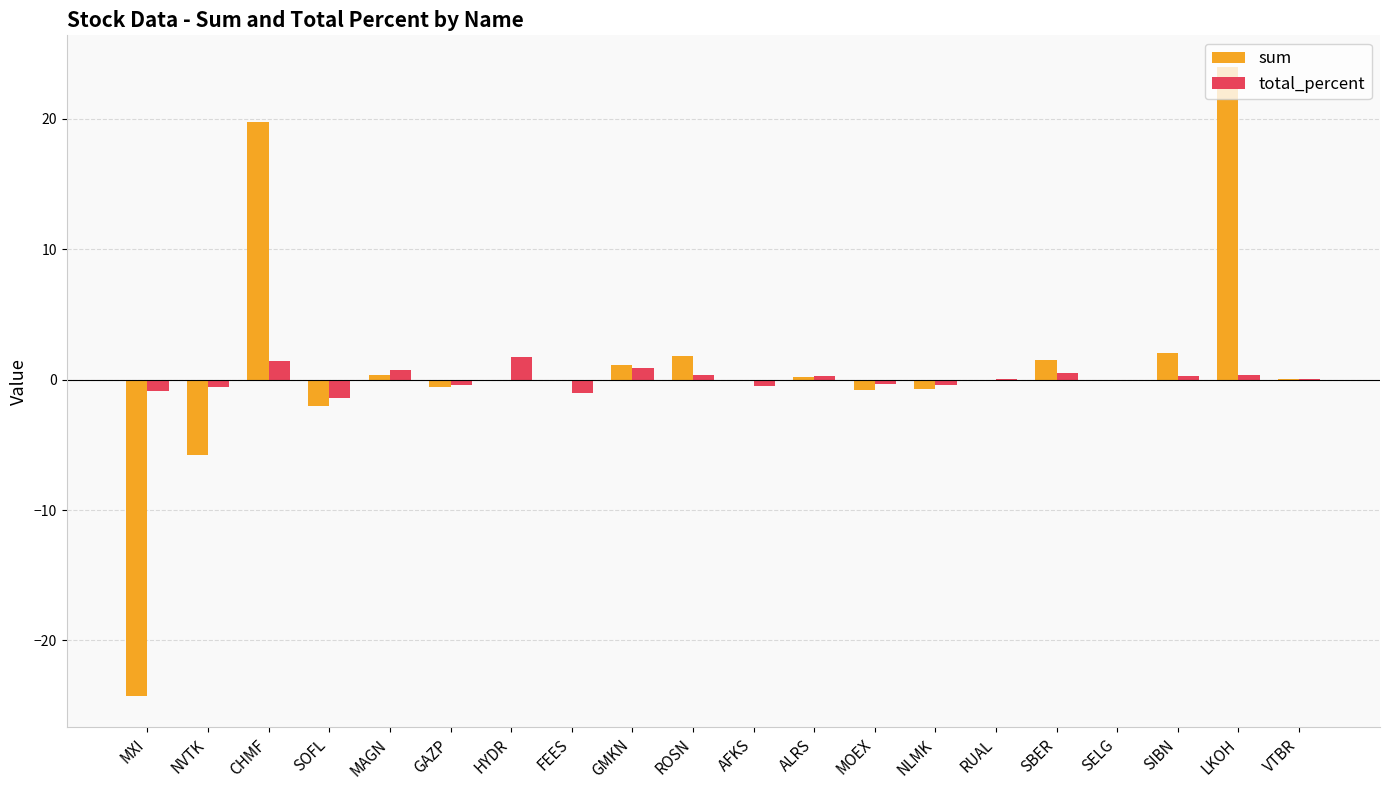

Are the bars grouped side by side (vs. stacked)?

Yes